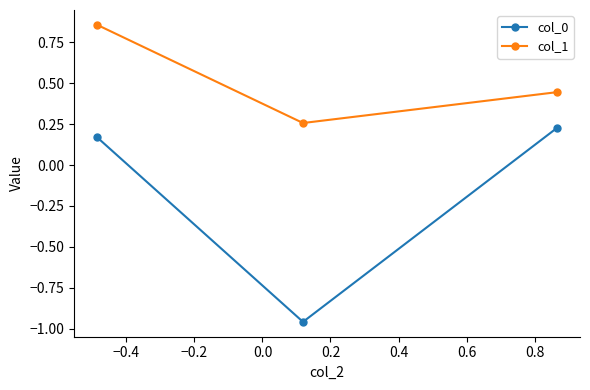

What is the sum of all col_1 values?

1.6